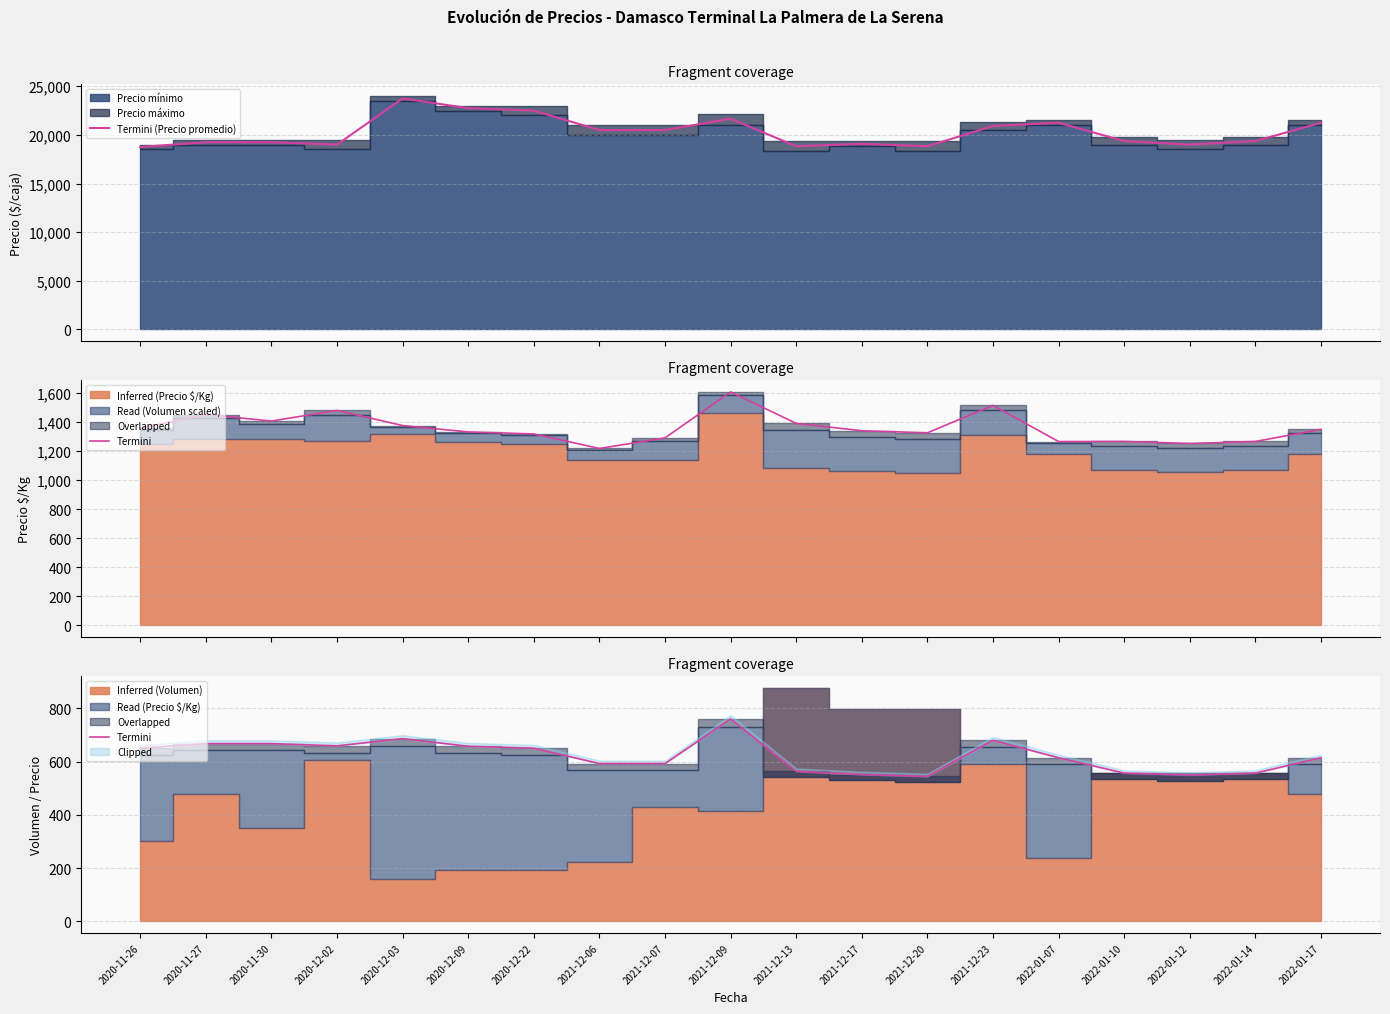

Reading left to right, extract all data points from this chart.

Termini (Precio promedio): 2020-11-26=18750.0	2020-11-27=19250.0	2020-11-30=19250.0	2020-12-02=19000.0	2020-12-03=23750.0	2020-12-09=22750.0	2020-12-22=22500.0	2021-12-06=20500.0	2021-12-07=20500.0	2021-12-09=21667.0	2021-12-13=18833.0	2021-12-17=19083.0	2021-12-20=18833.0	2021-12-23=20917.0	2022-01-07=21250.0	2022-01-10=19369.0	2022-01-12=19000.0	2022-01-14=19369.0	2022-01-17=21250.0
Termini: 2020-11-26=650.0	2020-11-27=667.2	2020-11-30=667.2	2020-12-02=658.8	2020-12-03=685.9	2020-12-09=657.3	2020-12-22=650.0	2021-12-06=592.3	2021-12-07=592.3	2021-12-09=759.7	2021-12-13=563.2	2021-12-17=551.2	2021-12-20=543.9	2021-12-23=679.6	2022-01-07=614.1	2022-01-10=556.4	2022-01-12=549.1	2022-01-14=556.4	2022-01-17=614.1